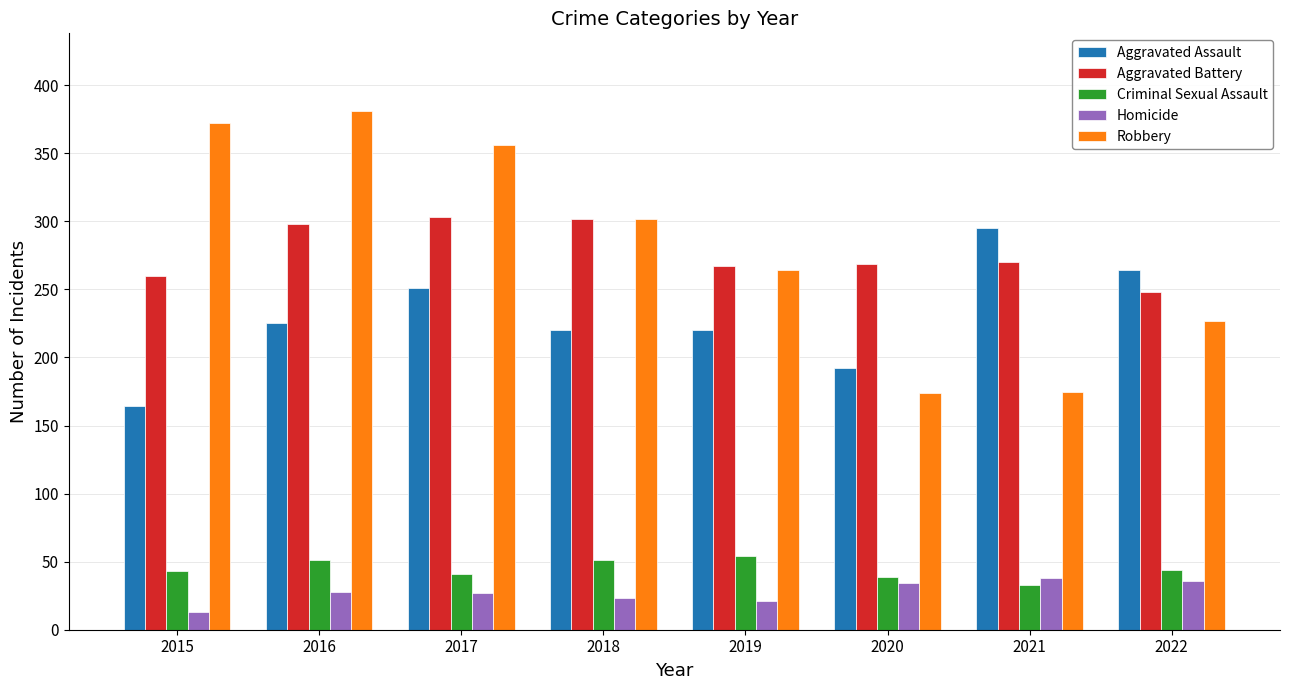

At 2017, list the series in order from largest to smallest.

Robbery, Aggravated Battery, Aggravated Assault, Criminal Sexual Assault, Homicide